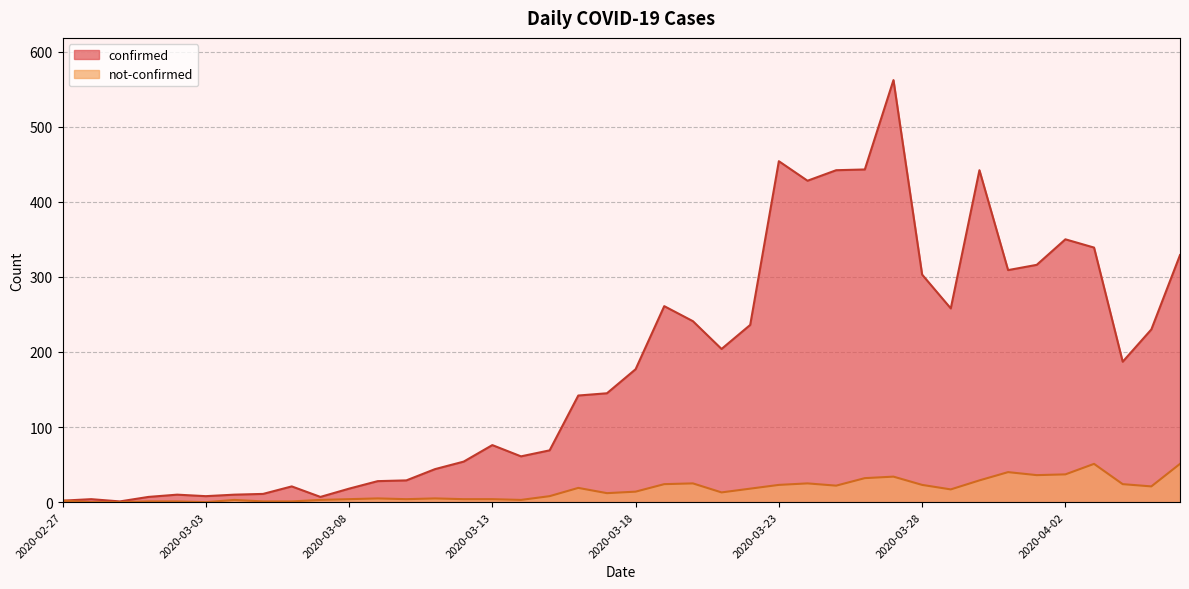

How many data points in confirmed are above 177?

19